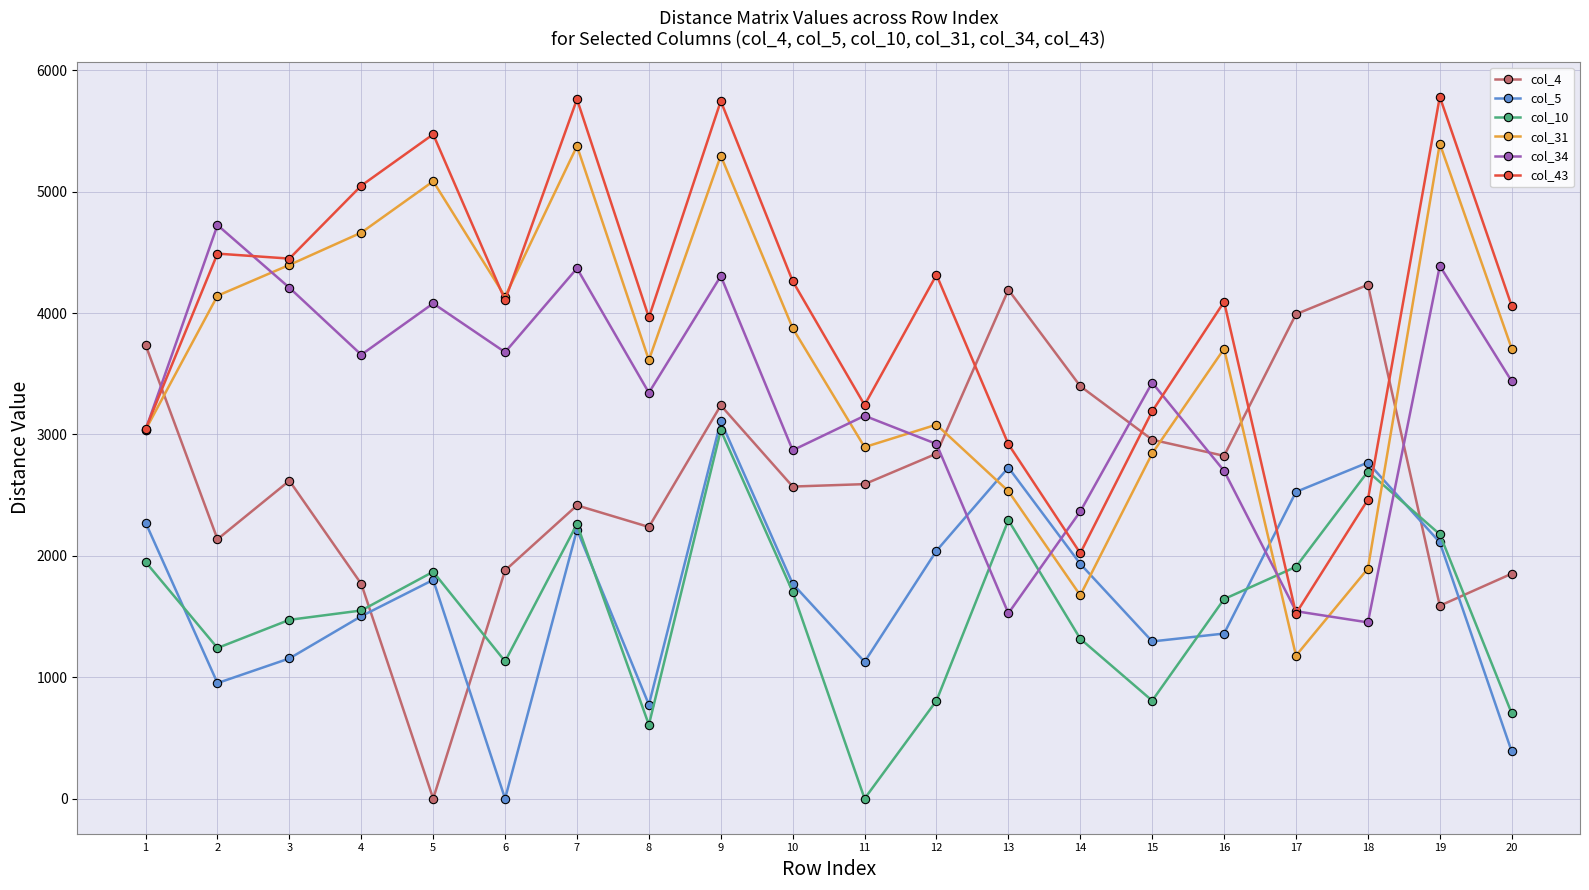

How many interior local valleys does the col_31 series have?

5